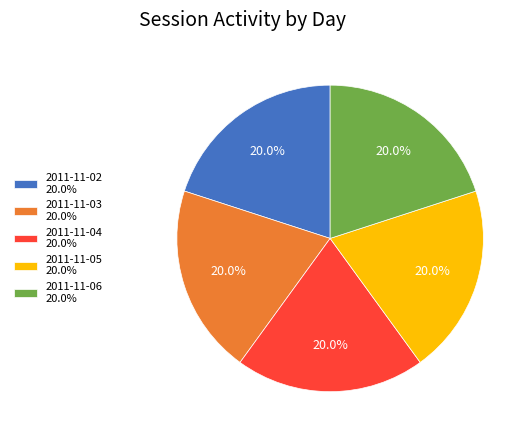

Does any single category account for the majority?

No